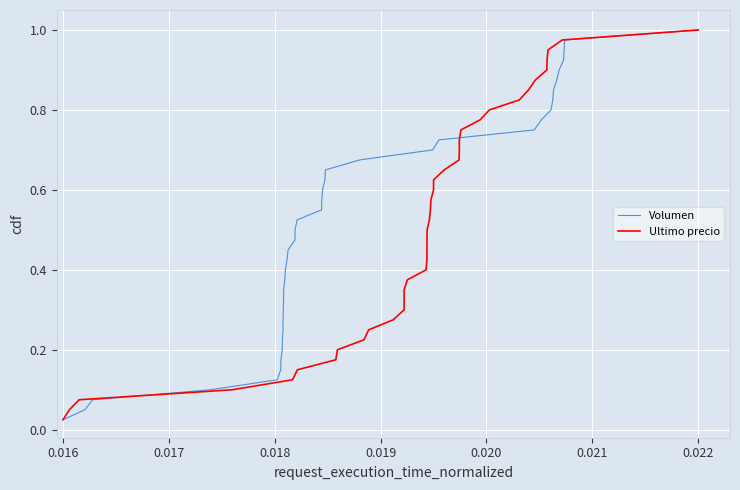

What is the sum of all Ultimo precio values?

20.5